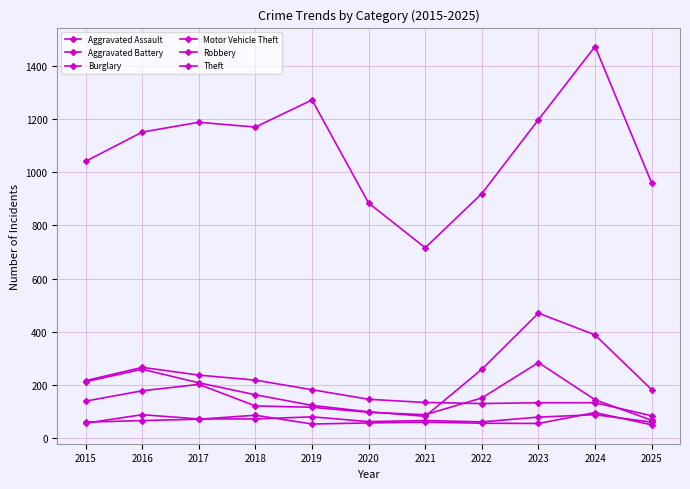

Where is the first local minimum for Motor Vehicle Theft?

2021